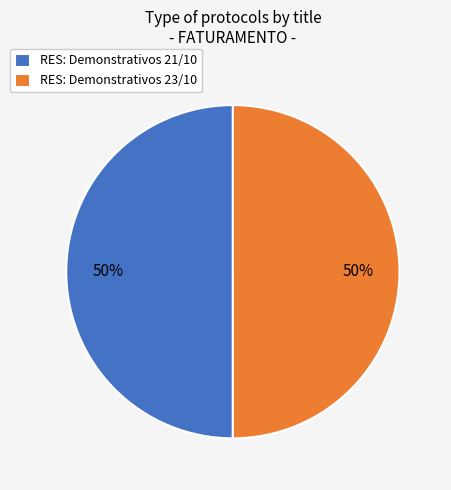

How many segments does this pie chart have?

2